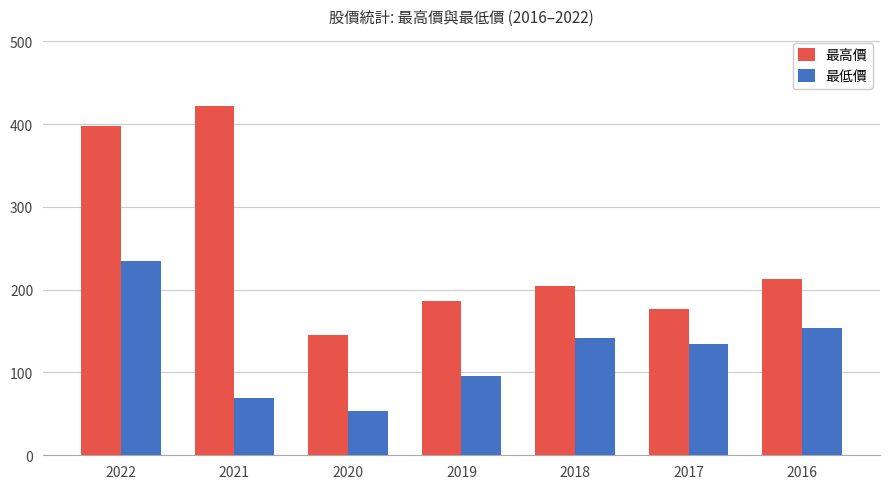

Is the value of 最低價 at 2021 greater than the value of 最高價 at 2020?

No